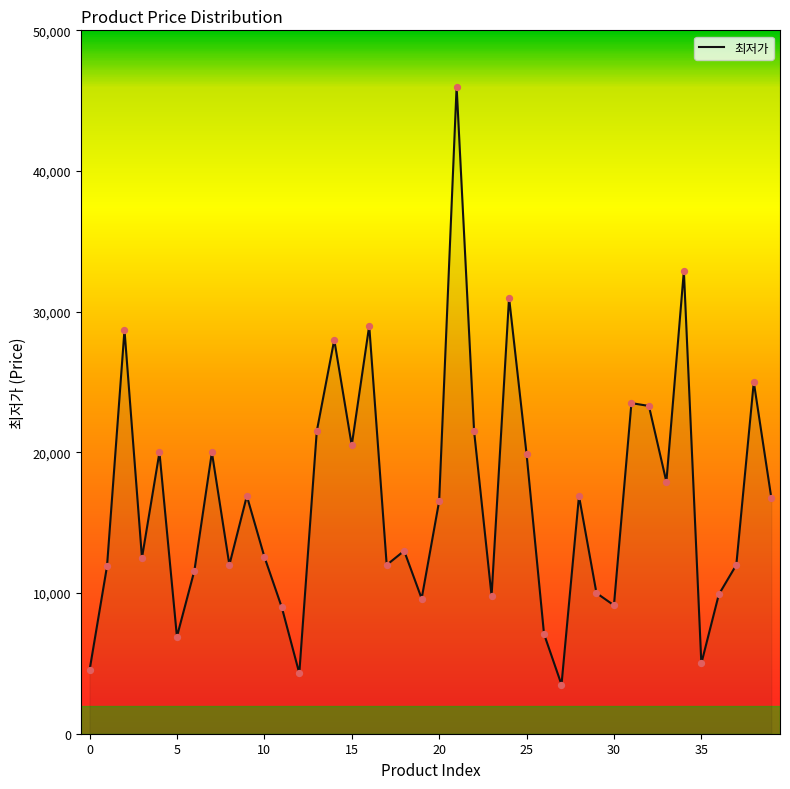

What is the maximum value shown in the chart?

46000